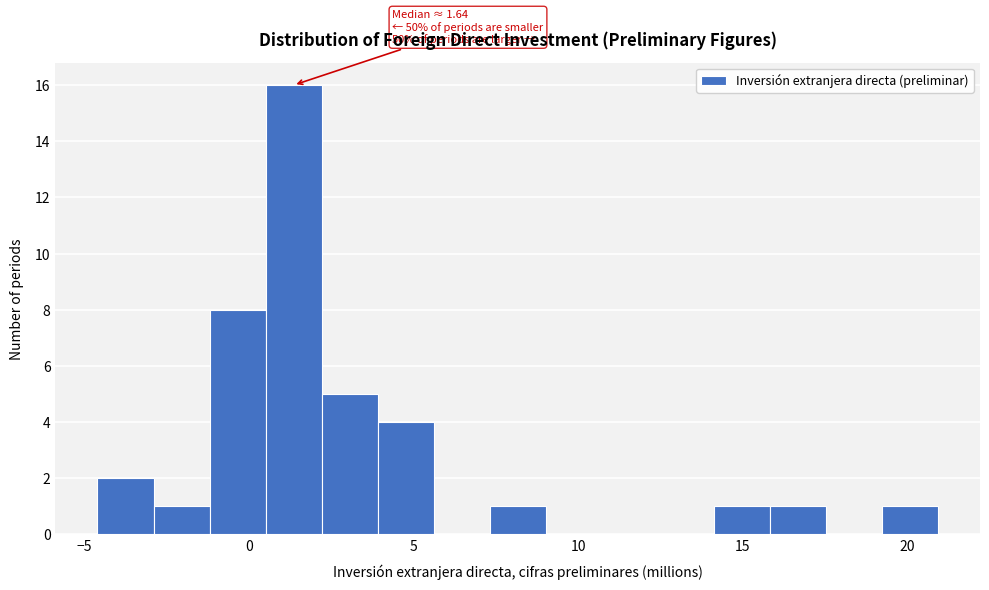

Read against the x-axis, roughly where is the centre of the tallest bar?

1.5